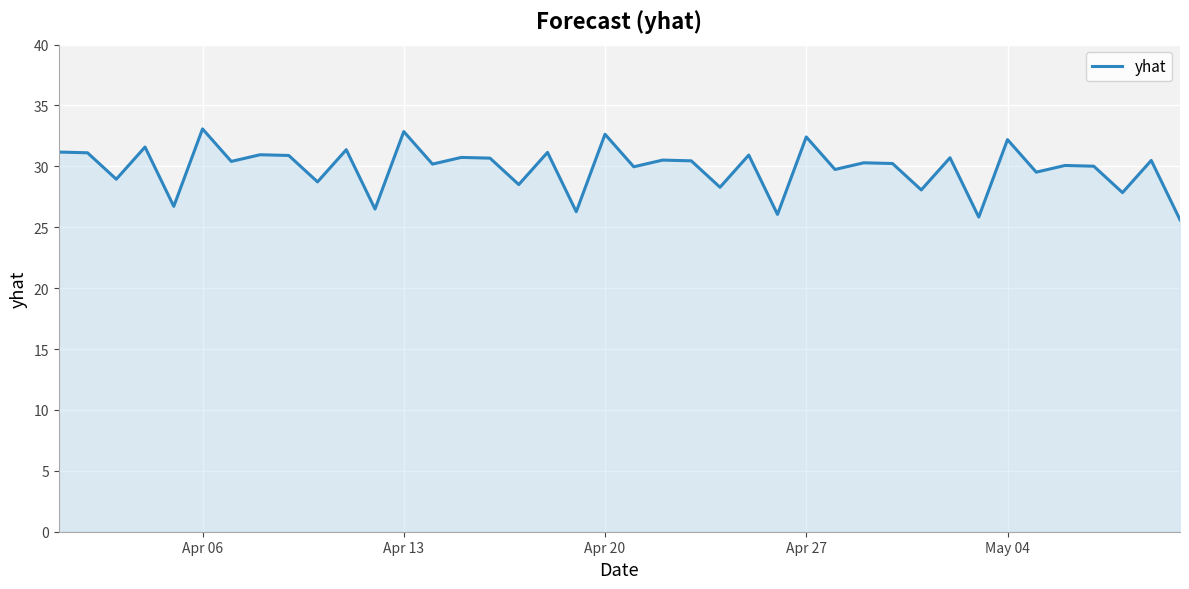

What is the difference between the maximum and minimum values?

7.5